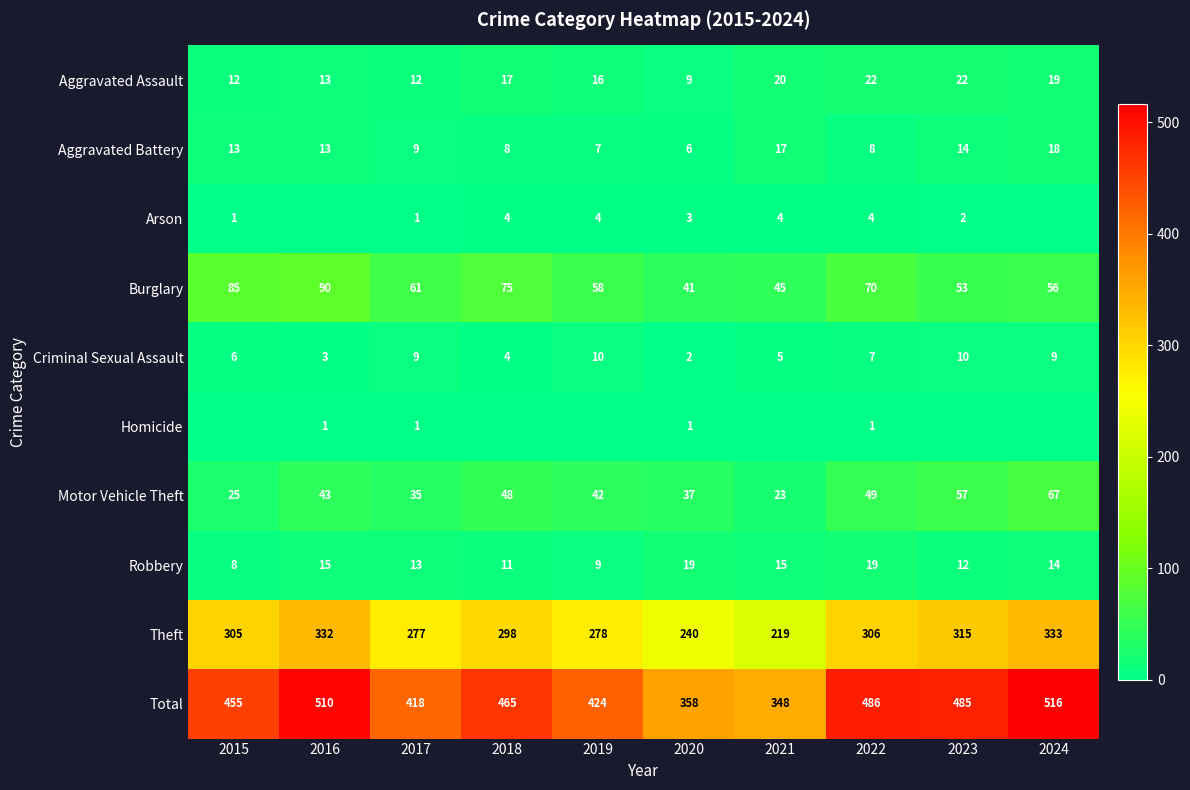

What is the difference between the second highest and minimum values in the Theft series?

113